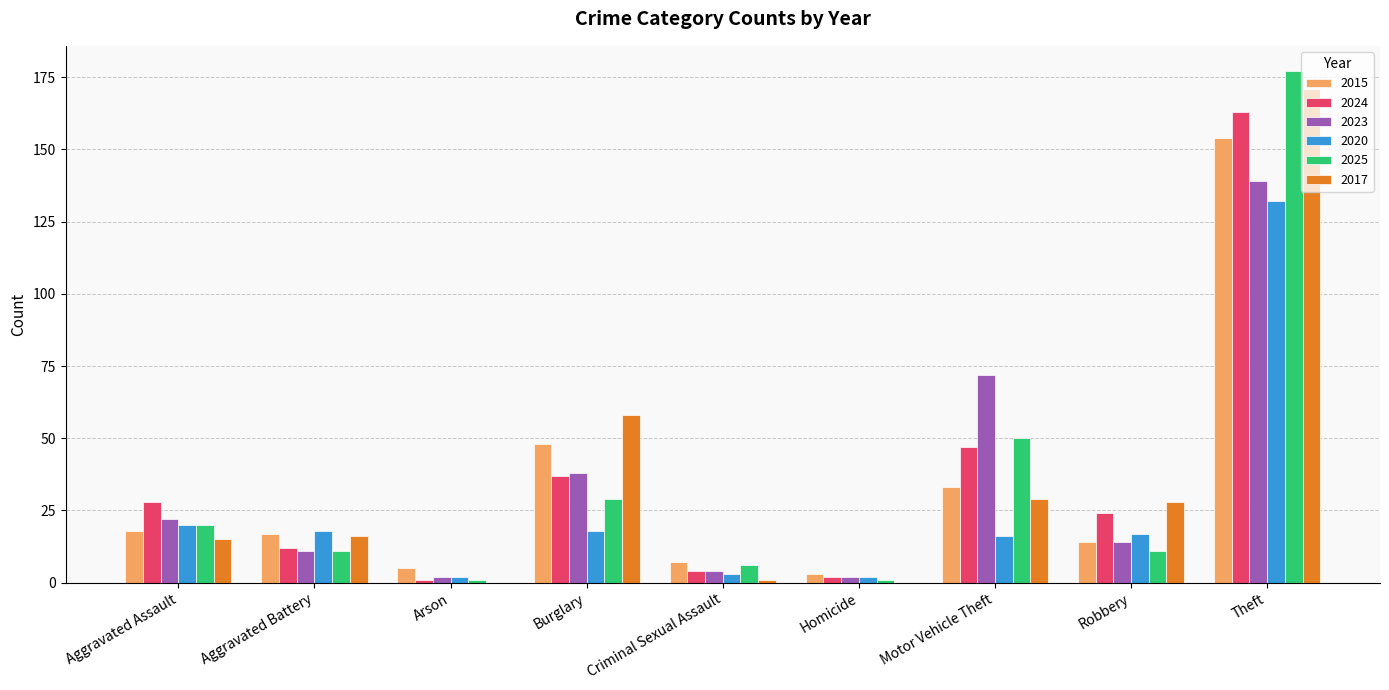

At which label does 2025 reach its peak?

Theft